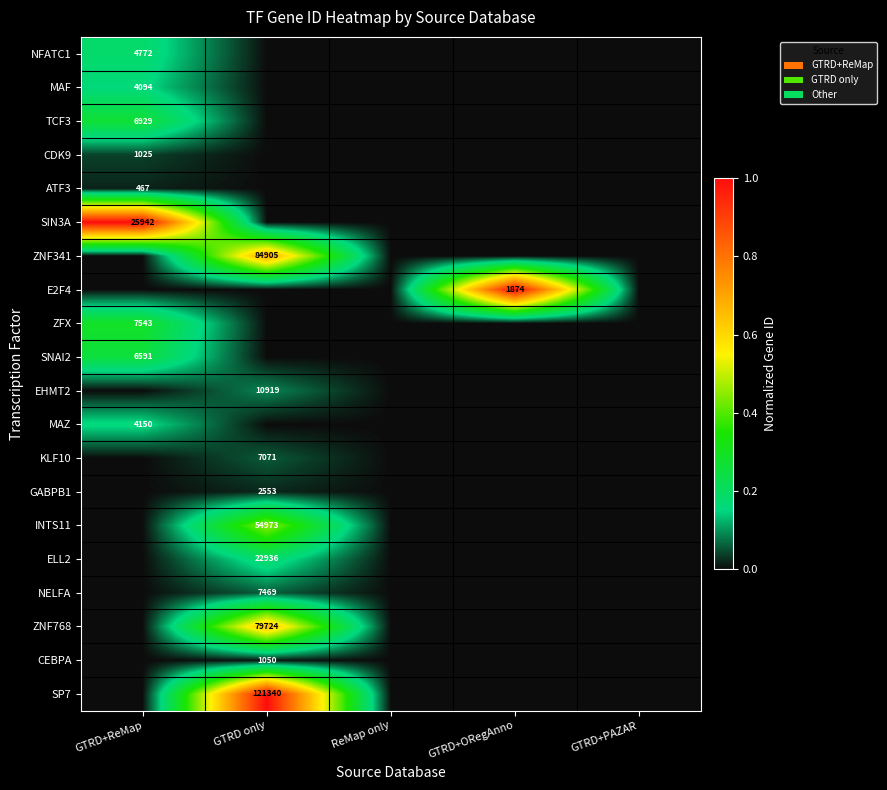

True or false: TCF3 has a value of 6929 at GTRD+ReMap.

True